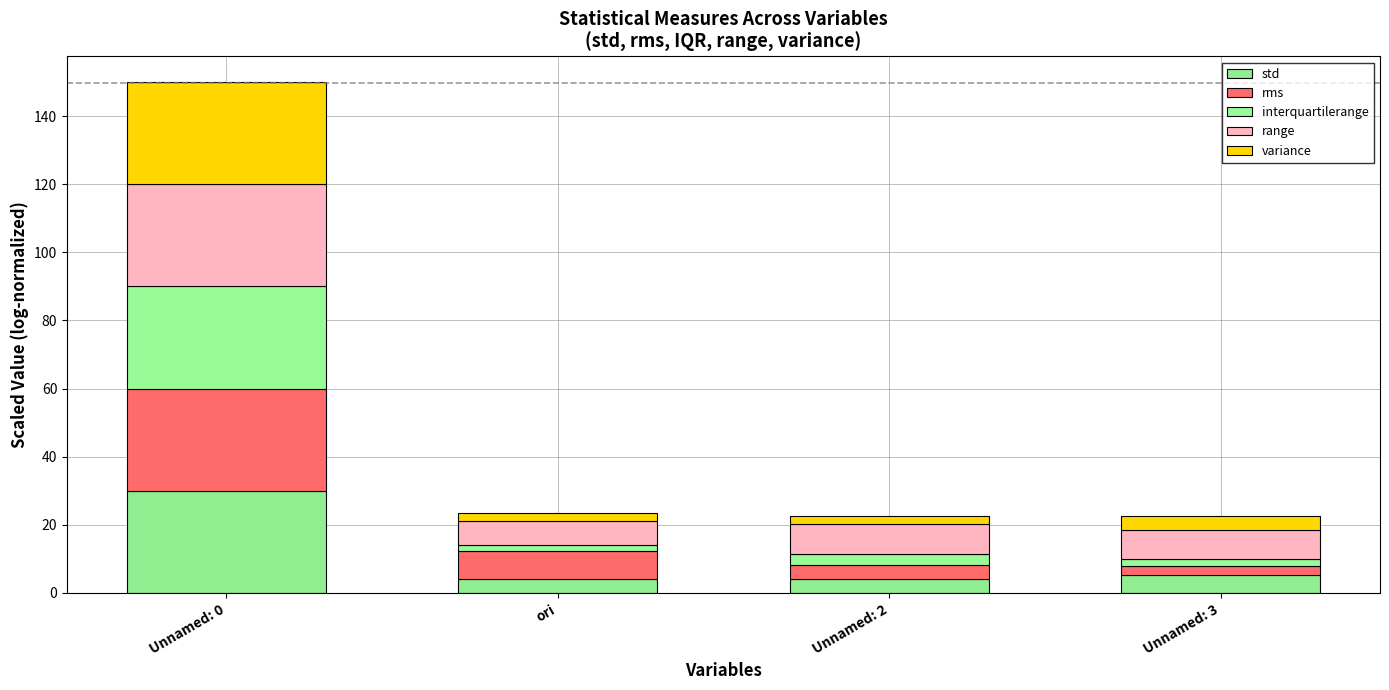

What is the total value across all series at Unnamed: 2?

22.6